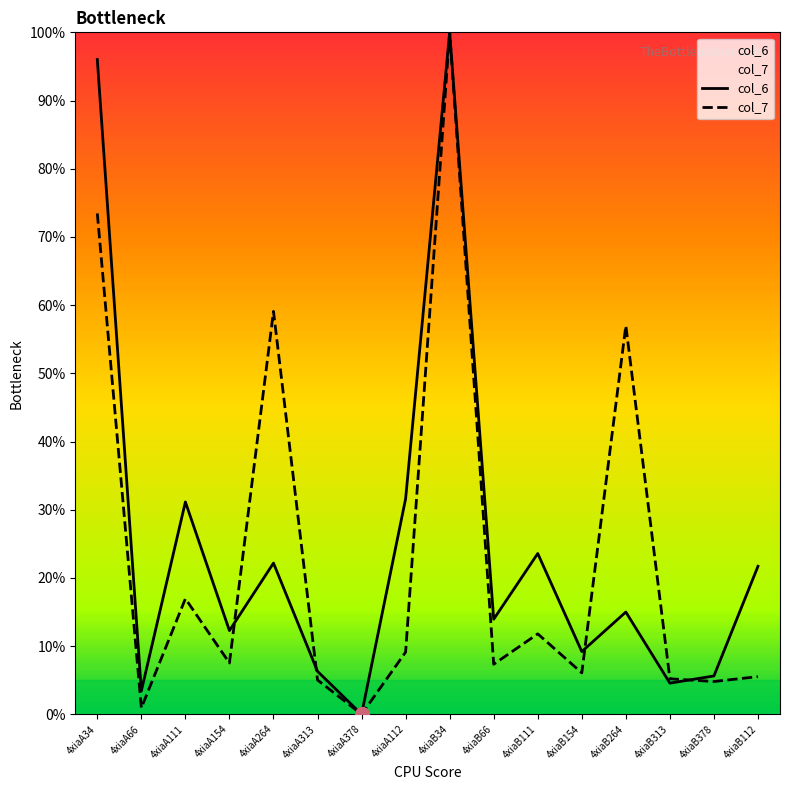

What are all the series names shown in the legend?

col_6, col_7